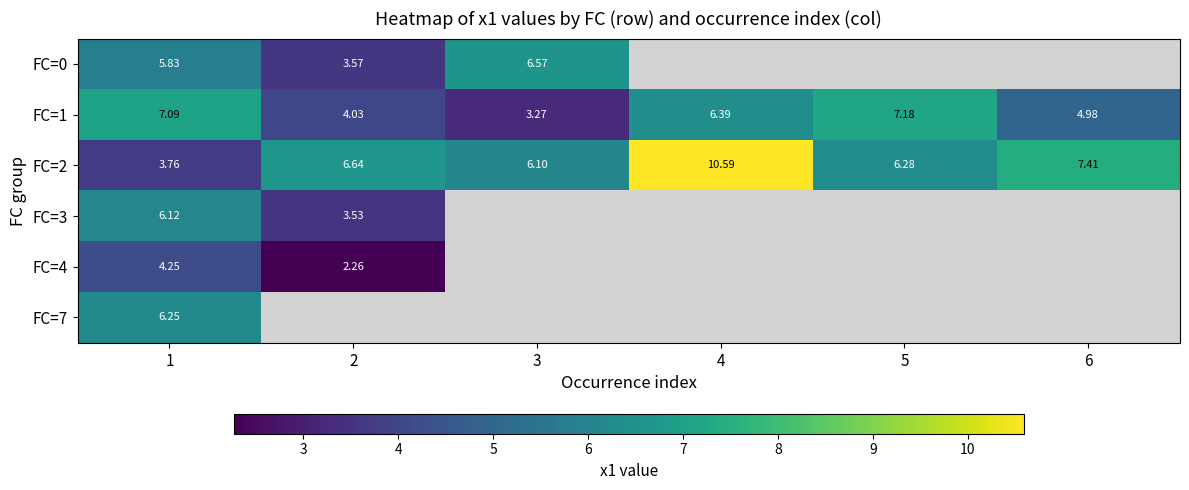

What is the maximum value shown in the chart?

10.6